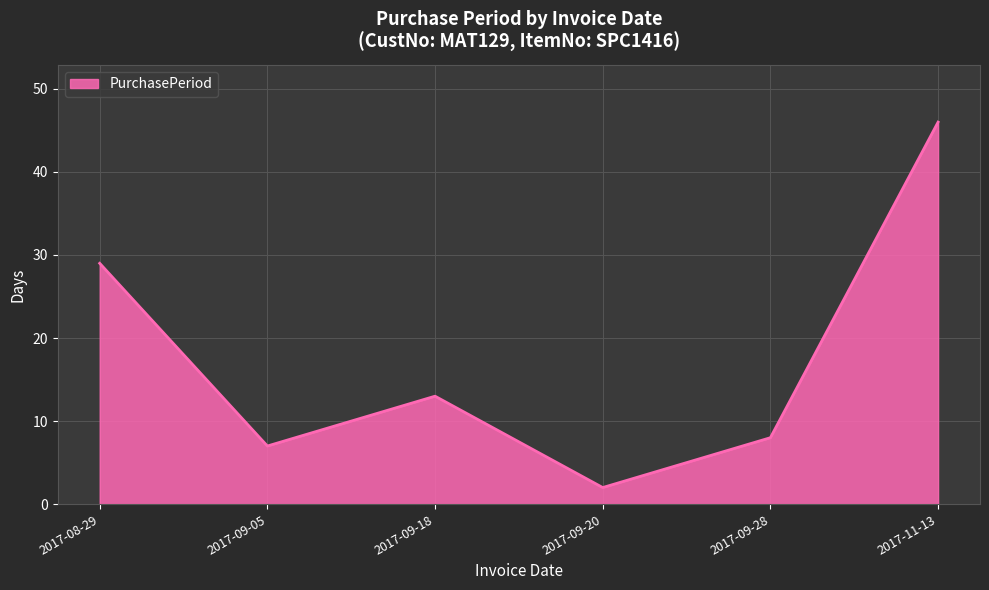

The chart shows a value of 14 at 2017-09-28. True or false?

False